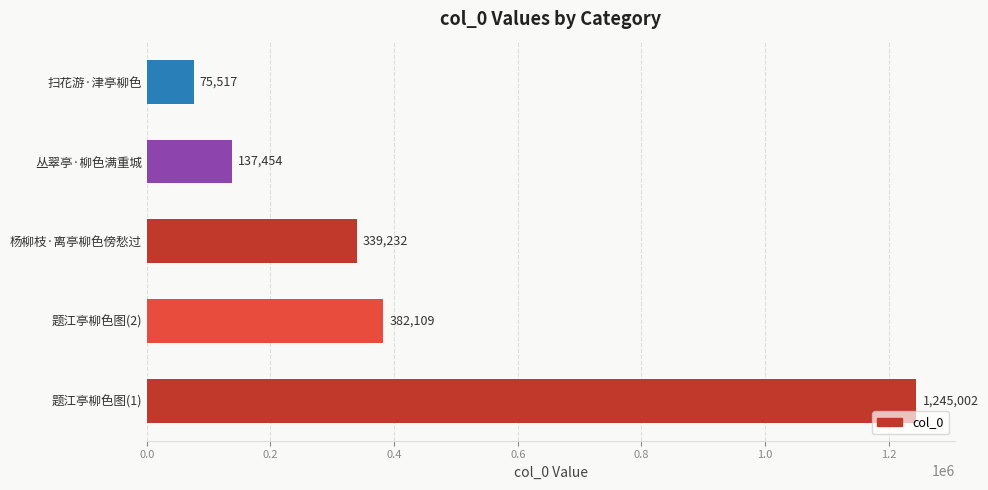

What is the average value?

435863